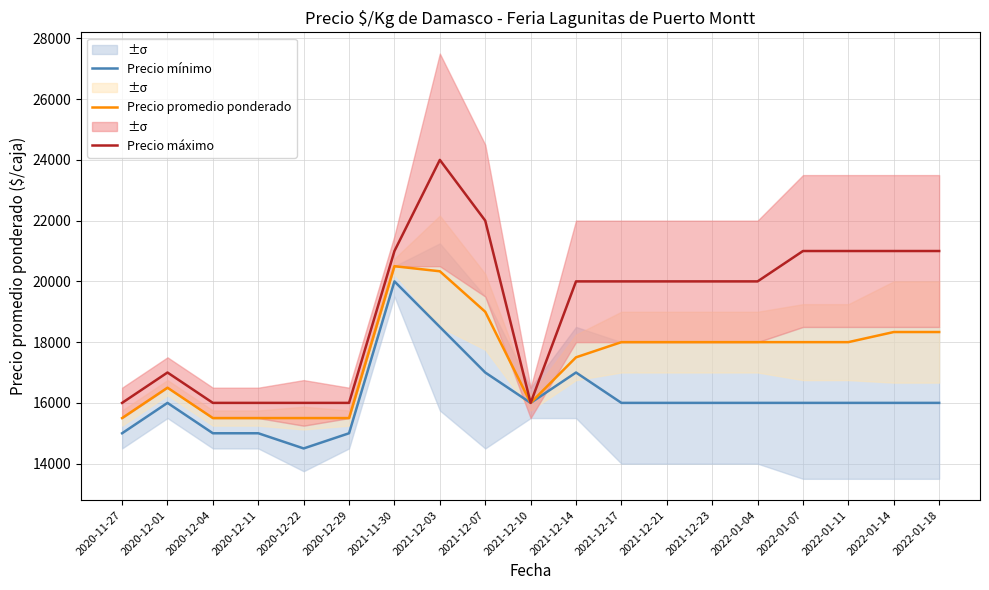

What is the difference between the Precio mínimo values at 2020-12-22 and 2021-12-14?

2500